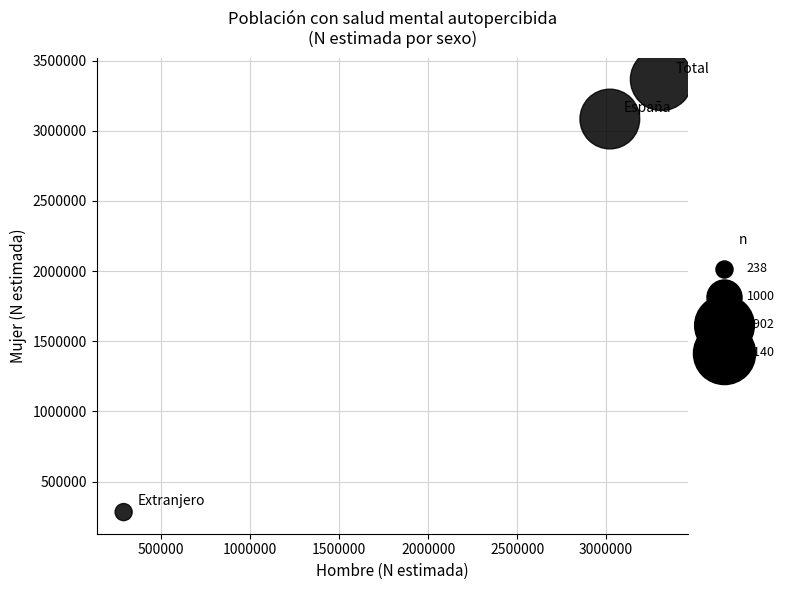

What Y value in the scatter plot is closest to 1824202?

3084333